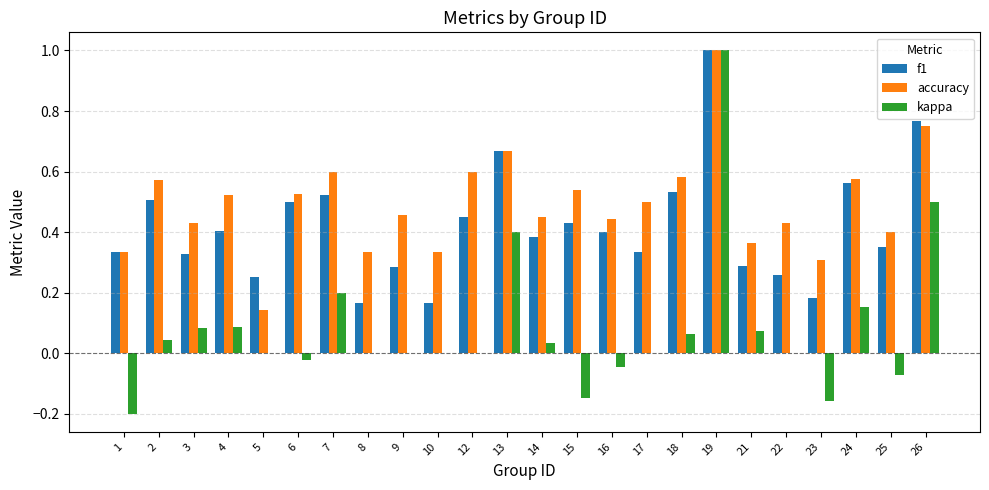

Count the number of categories in the chart.

24